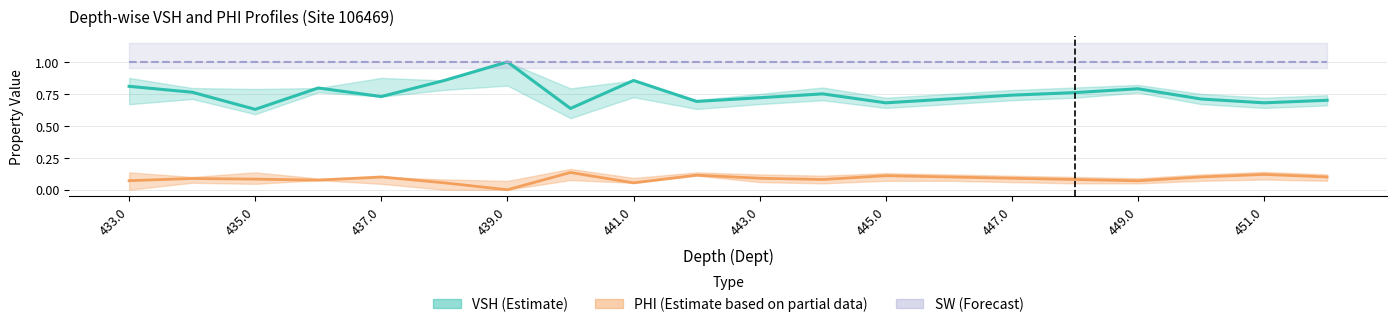

What position from the left is 443.0?

6